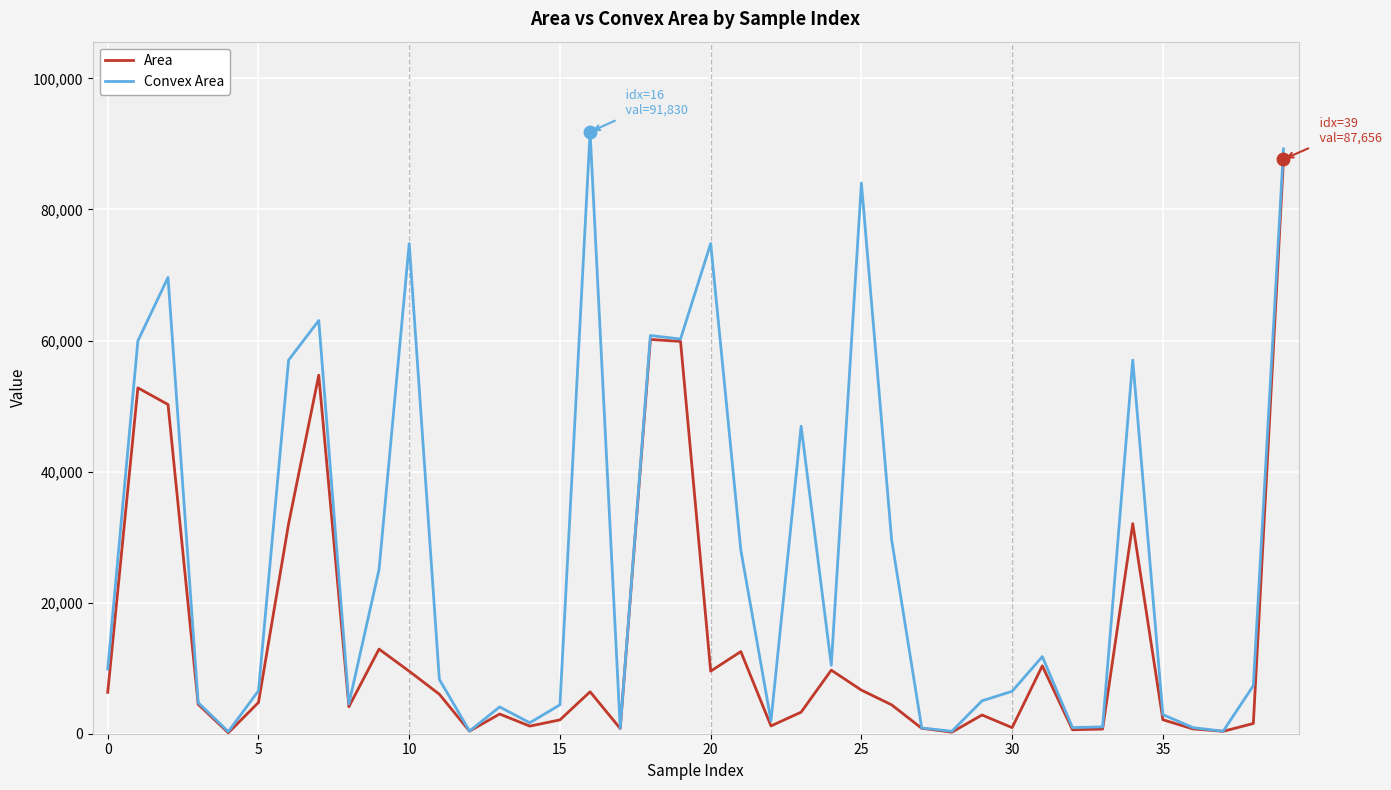

What is the maximum value shown in the chart?

91829.5